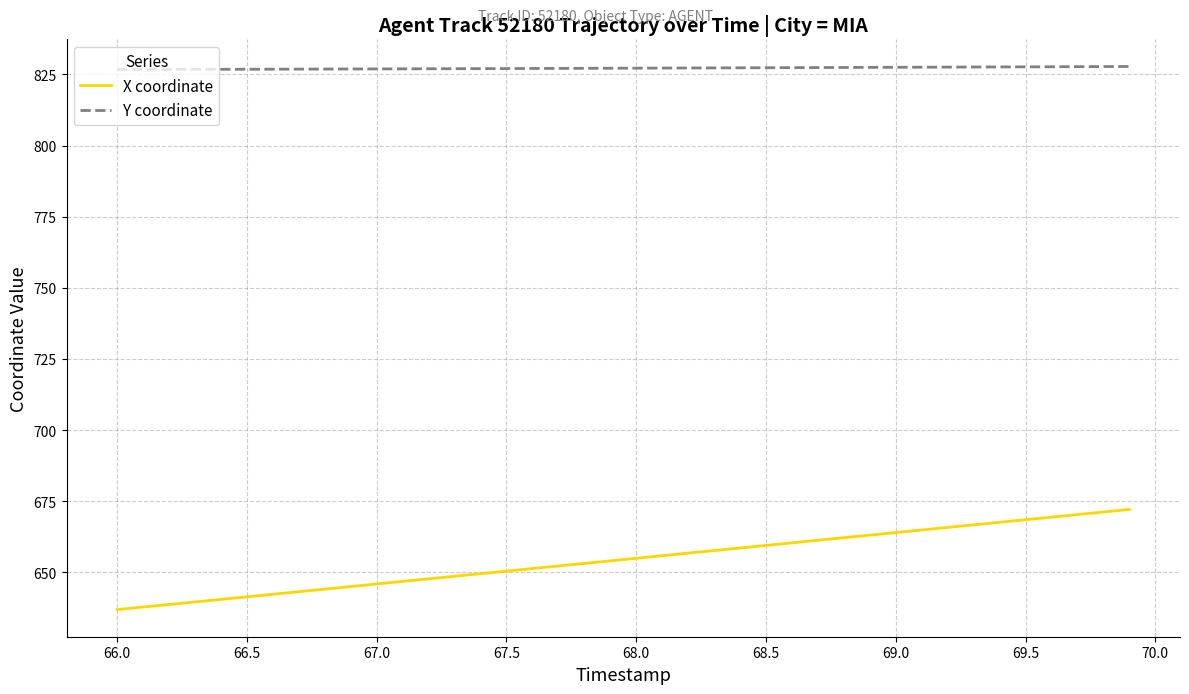

What is the difference between the maximum and minimum values in the X coordinate series?

35.2